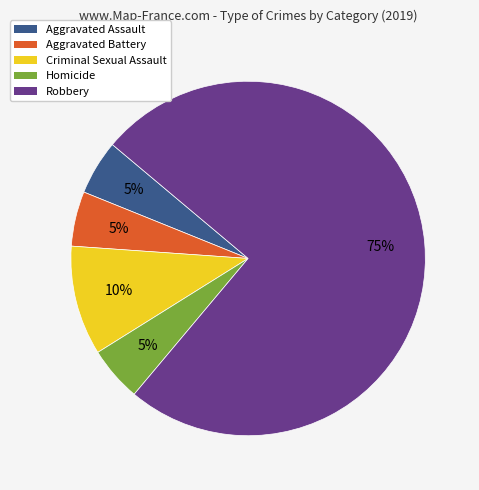

To the nearest percent, what is the difference between the largest and smallest slice percentages?

70%